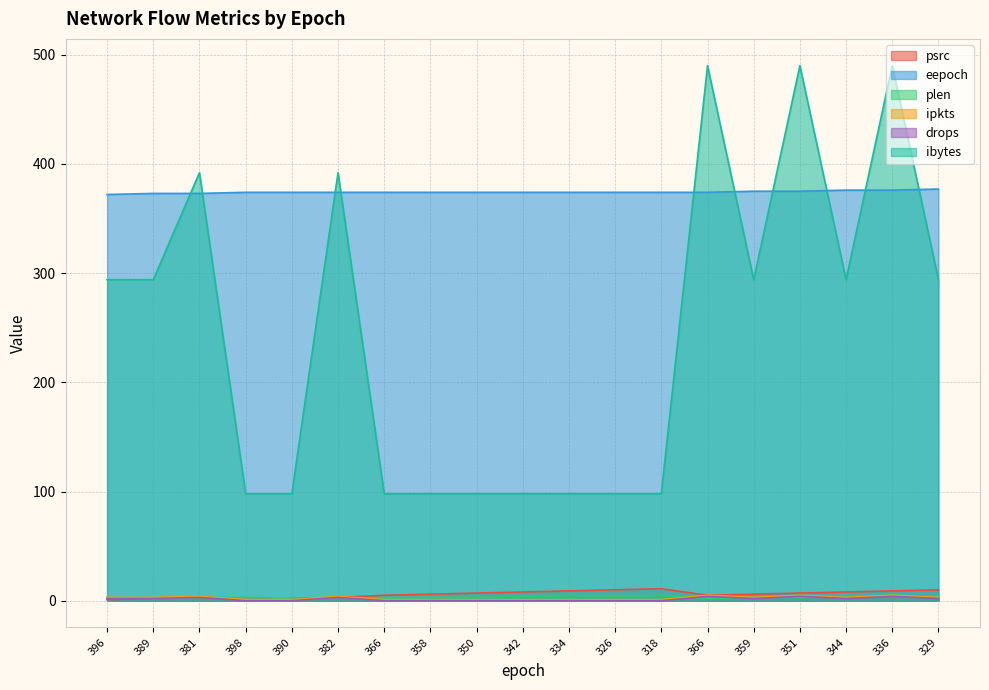

What is the sum of all psrc values?

113